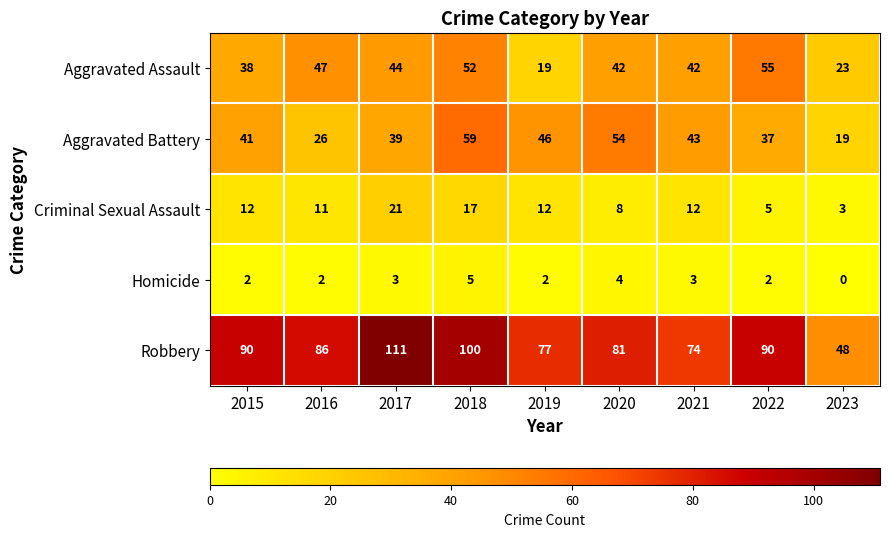

What is the difference between the Aggravated Battery values at 2020 and 2016?

28